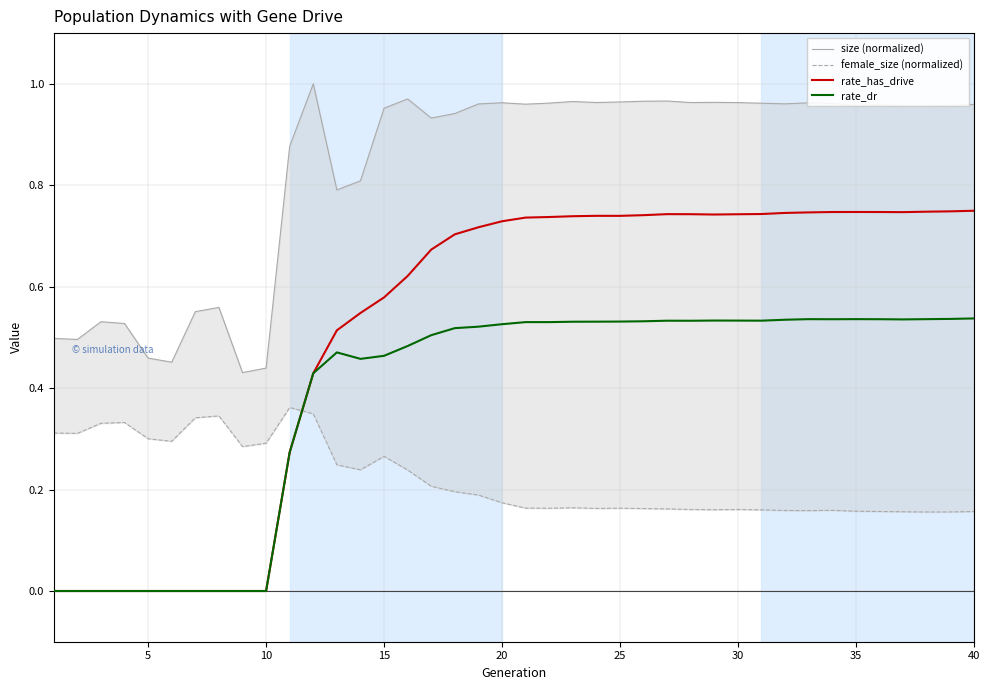

True or false: rate_has_drive and size (normalized) intersect in this chart.

False